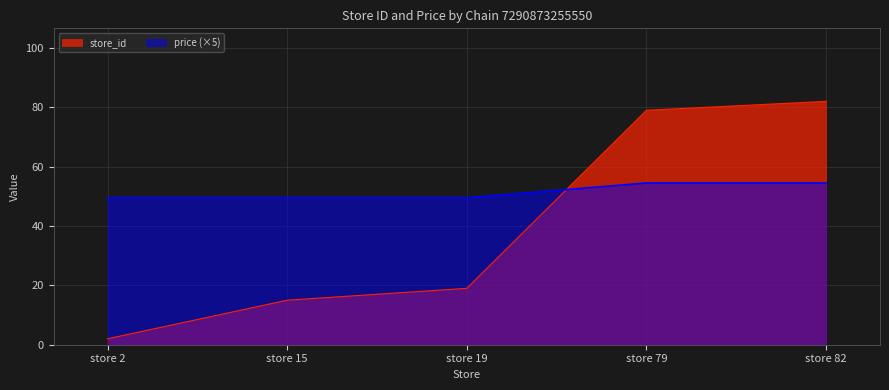

What is the value of the price point at the 3rd from the left?

49.5